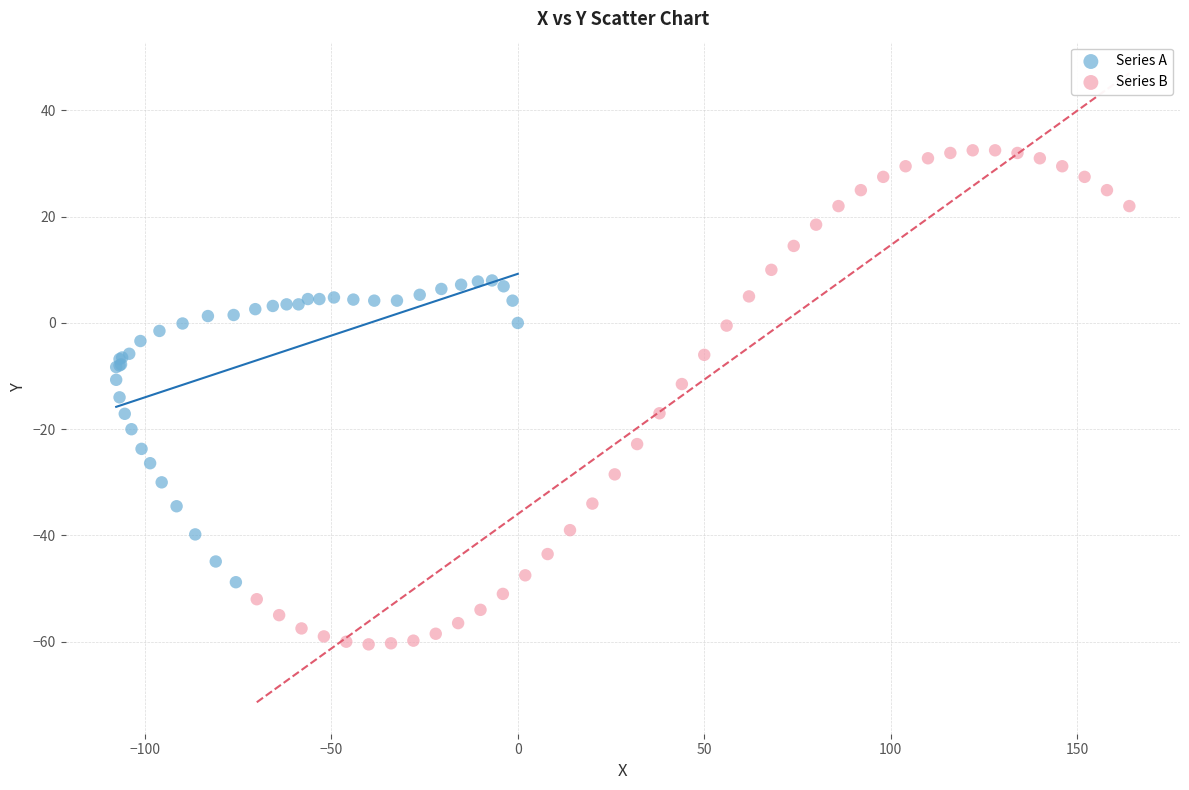

Which series reaches the maximum Y coordinate?

Series B